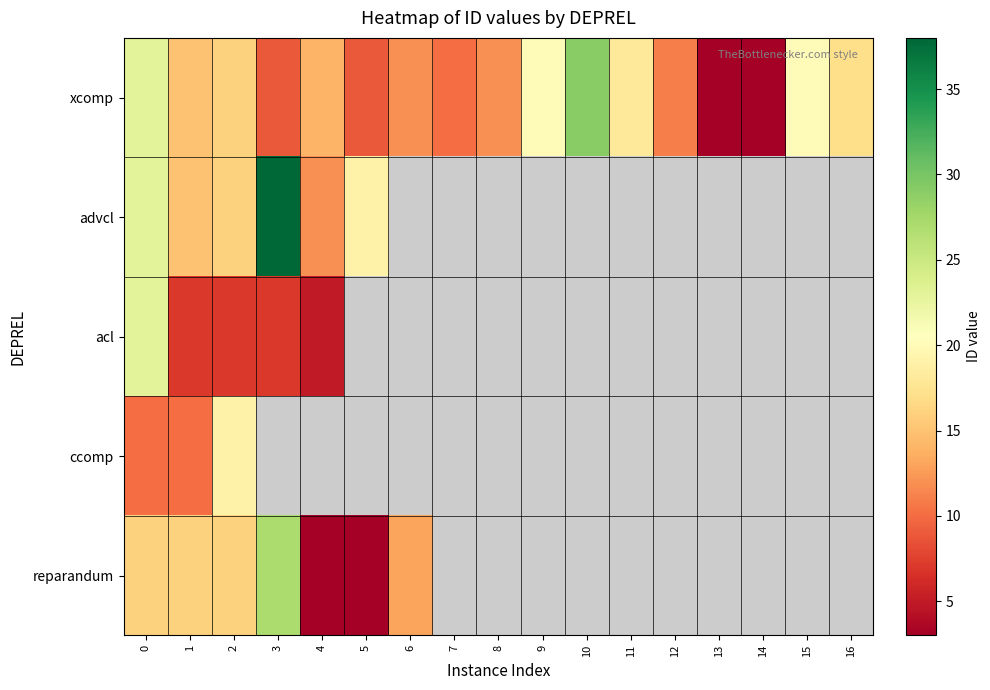

Between 4 and 5, which series saw the biggest shift?

advcl